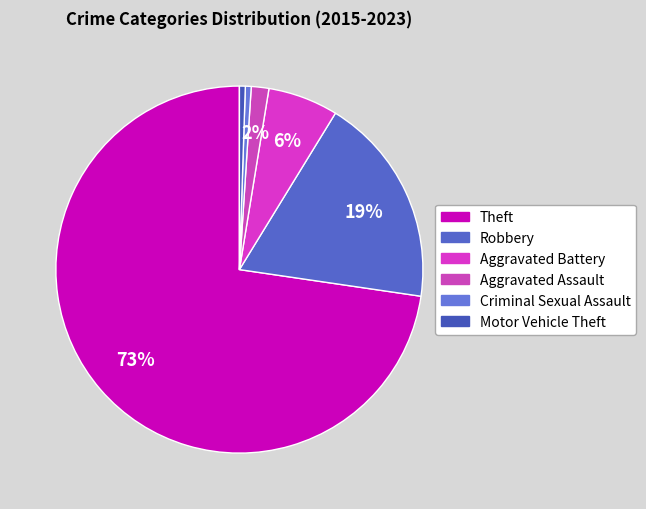

Does Aggravated Battery account for over 50% of the chart?

No